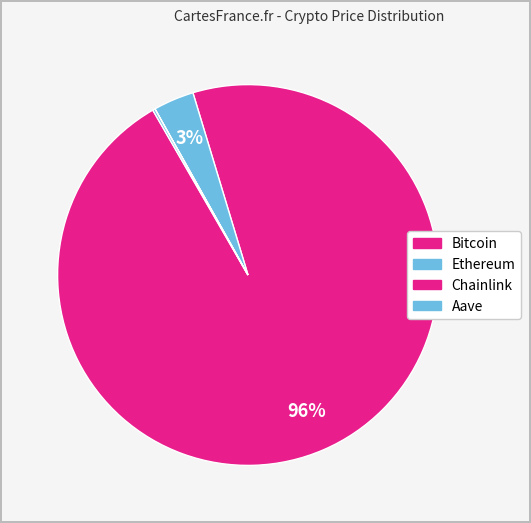

Which category has the smallest portion of the pie?

Chainlink